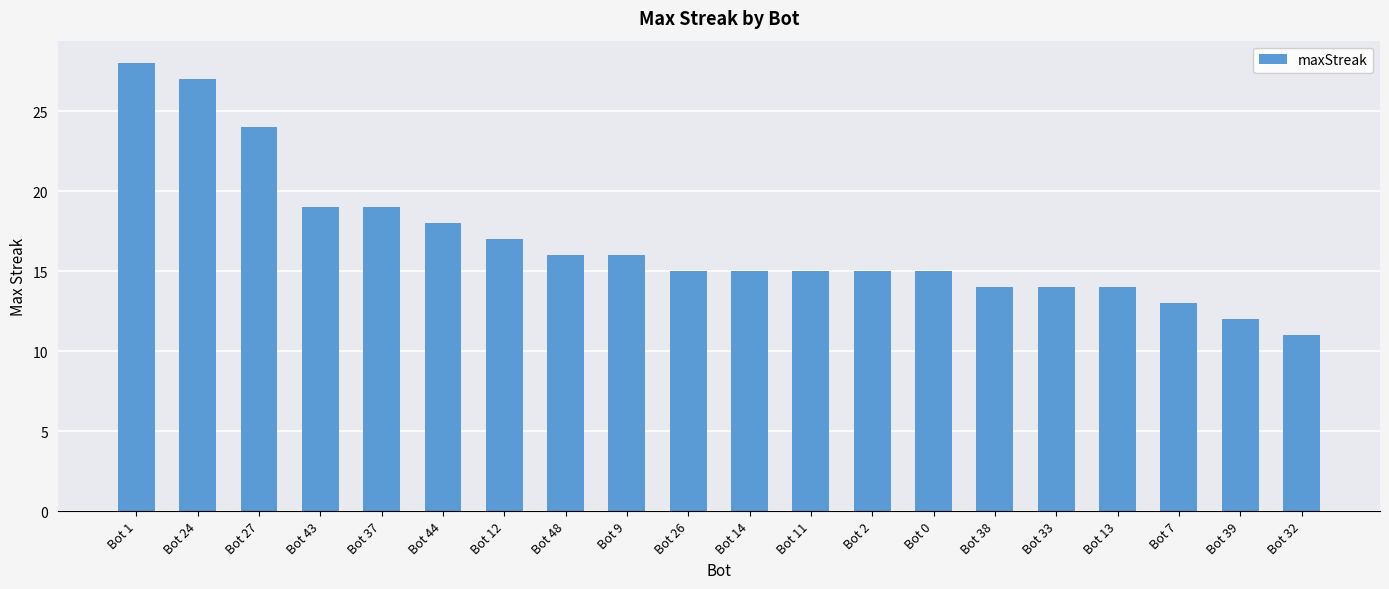

What is the sum of all values?

337